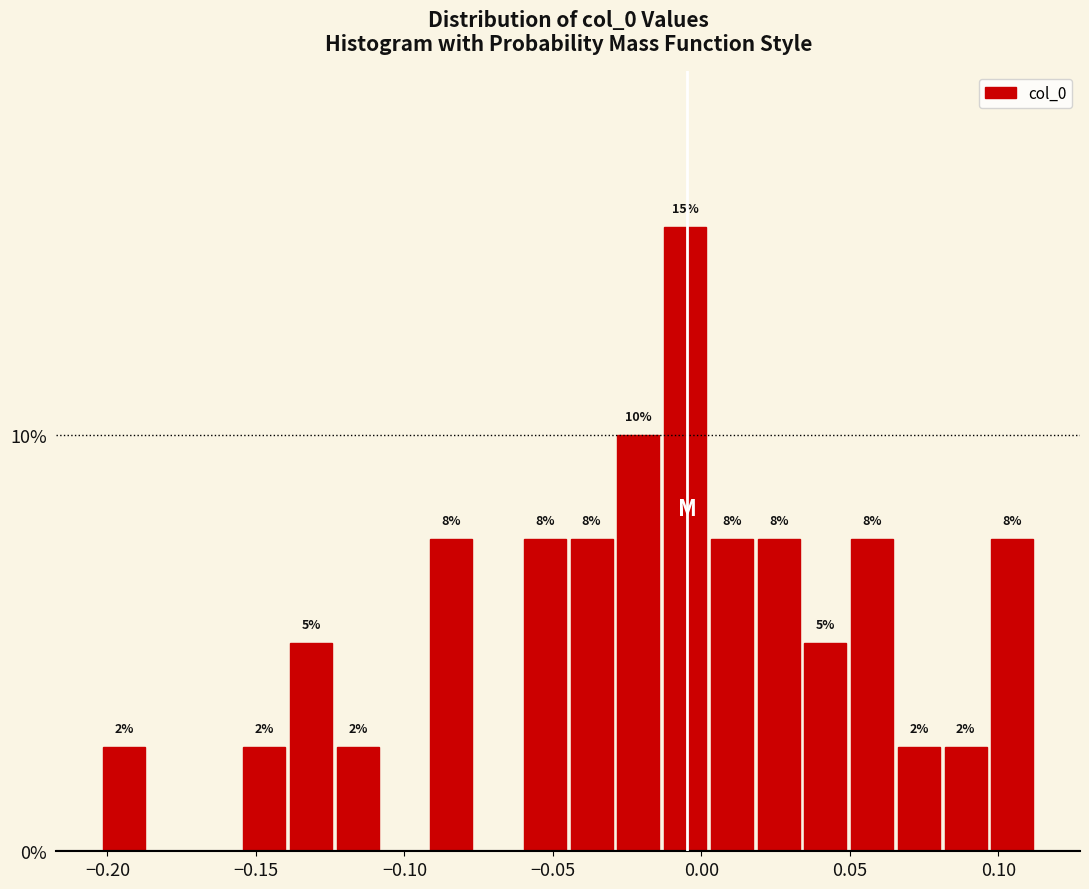

Read against the x-axis, roughly where is the centre of the tallest bar?

-0.005